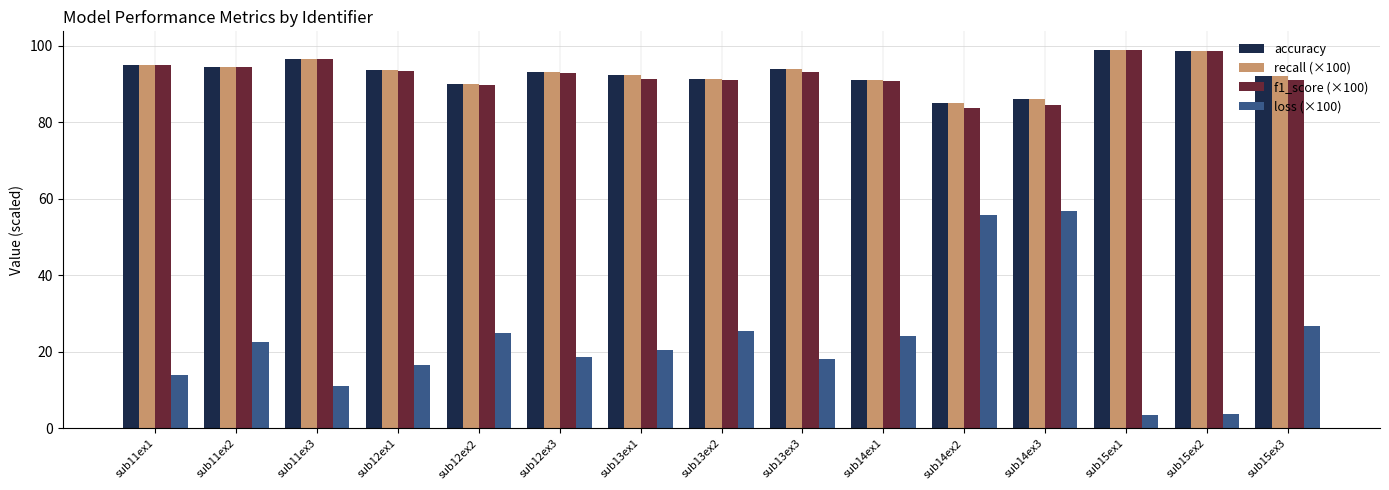

What value does the accuracy series have at sub15ex2?

98.6